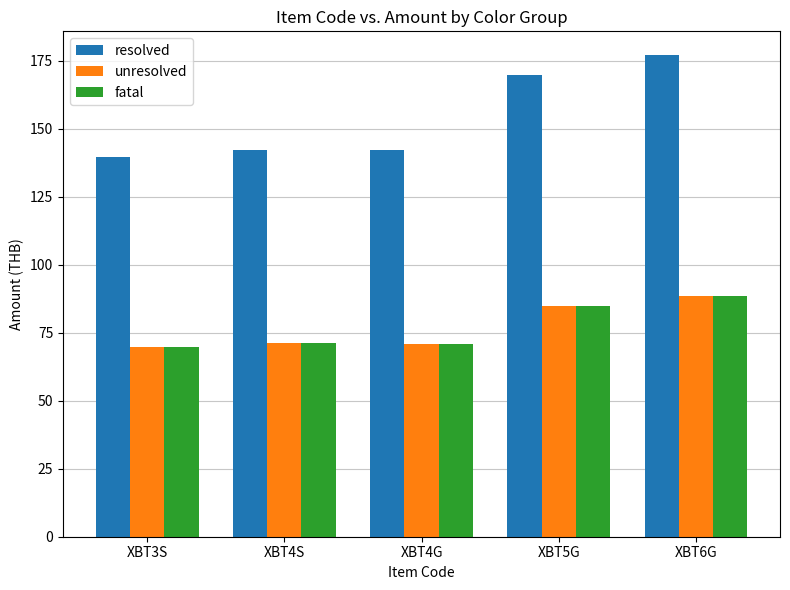

At how many categories does at least one series exceed 141?

4